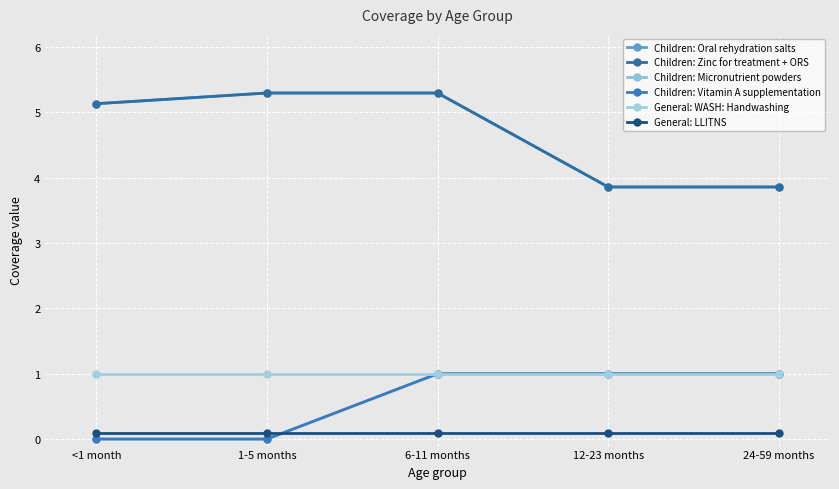

Is this an area chart (filled region under the line)?

No